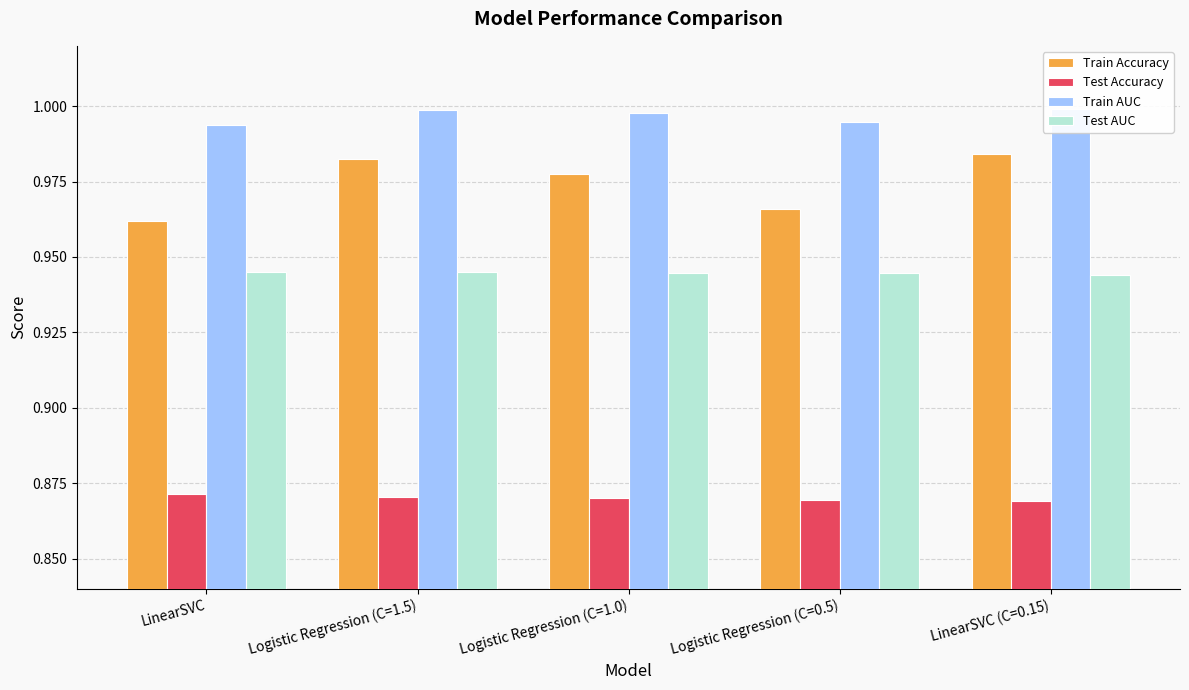

List the series in order of their peak value, highest first.

Train AUC, Train Accuracy, Test AUC, Test Accuracy